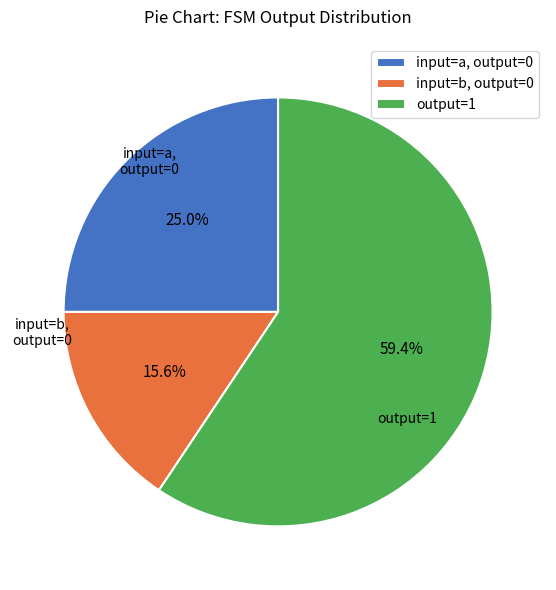

Is there a majority slice in this chart?

Yes